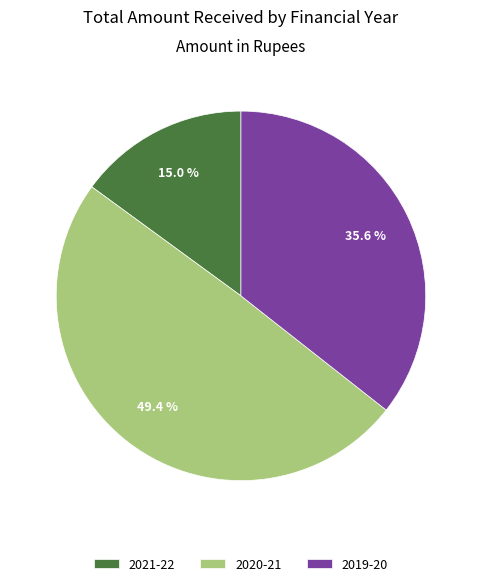

Rank the categories by value from lowest to highest.

2021-22, 2019-20, 2020-21